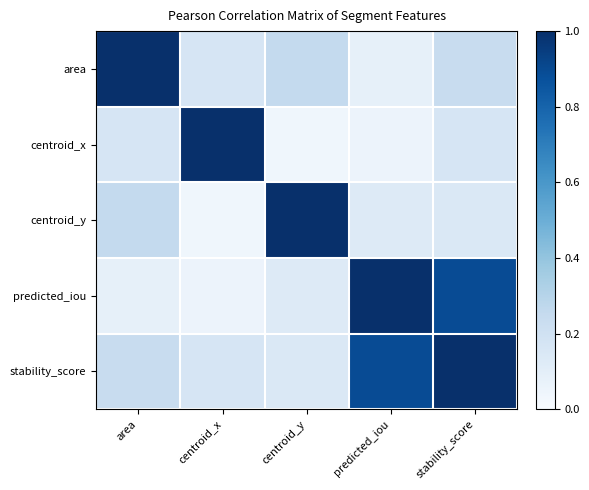

Reading right to left, transcribe all the data shown in this chart.

area: stability_score=0.2	predicted_iou=0.1	centroid_y=0.3	centroid_x=0.2	area=1.0
centroid_x: stability_score=0.2	predicted_iou=0.1	centroid_y=0.0	centroid_x=1.0	area=0.2
centroid_y: stability_score=0.1	predicted_iou=0.1	centroid_y=1.0	centroid_x=0.0	area=0.3
predicted_iou: stability_score=0.9	predicted_iou=1.0	centroid_y=0.1	centroid_x=0.1	area=0.1
stability_score: stability_score=1.0	predicted_iou=0.9	centroid_y=0.1	centroid_x=0.2	area=0.2